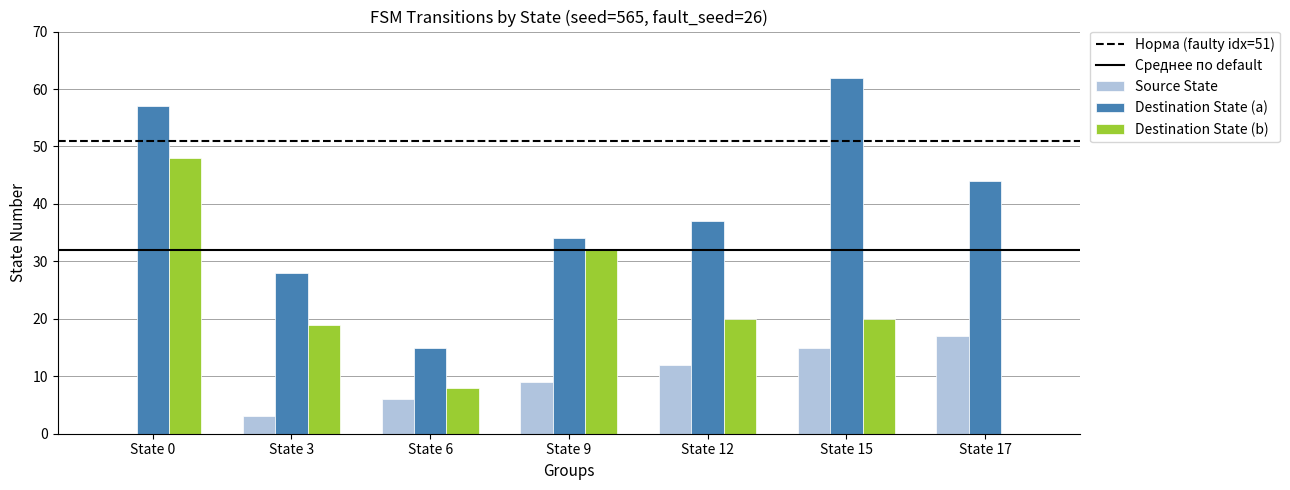

At which category is the sum across all series the highest?

State 0